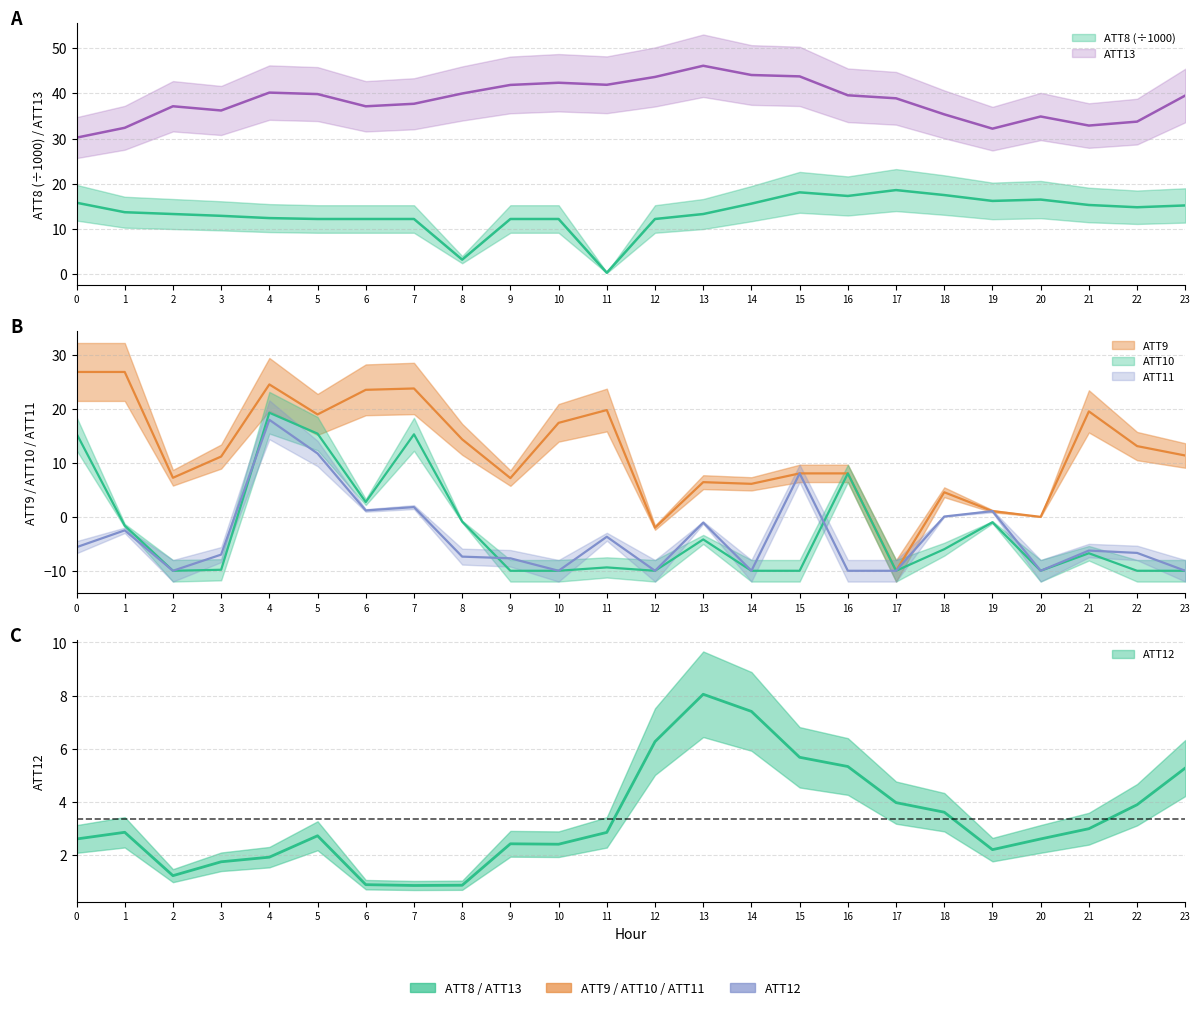

List the series in order of their peak value, lowest first.

ATT12, ATT11, ATT8, ATT10, ATT9, ATT13